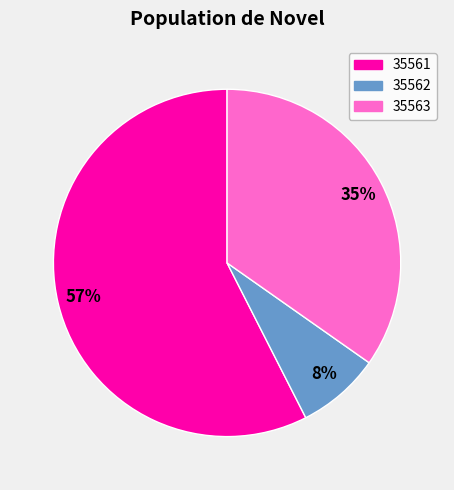

To the nearest percent, what portion does 35562 represent?

8%